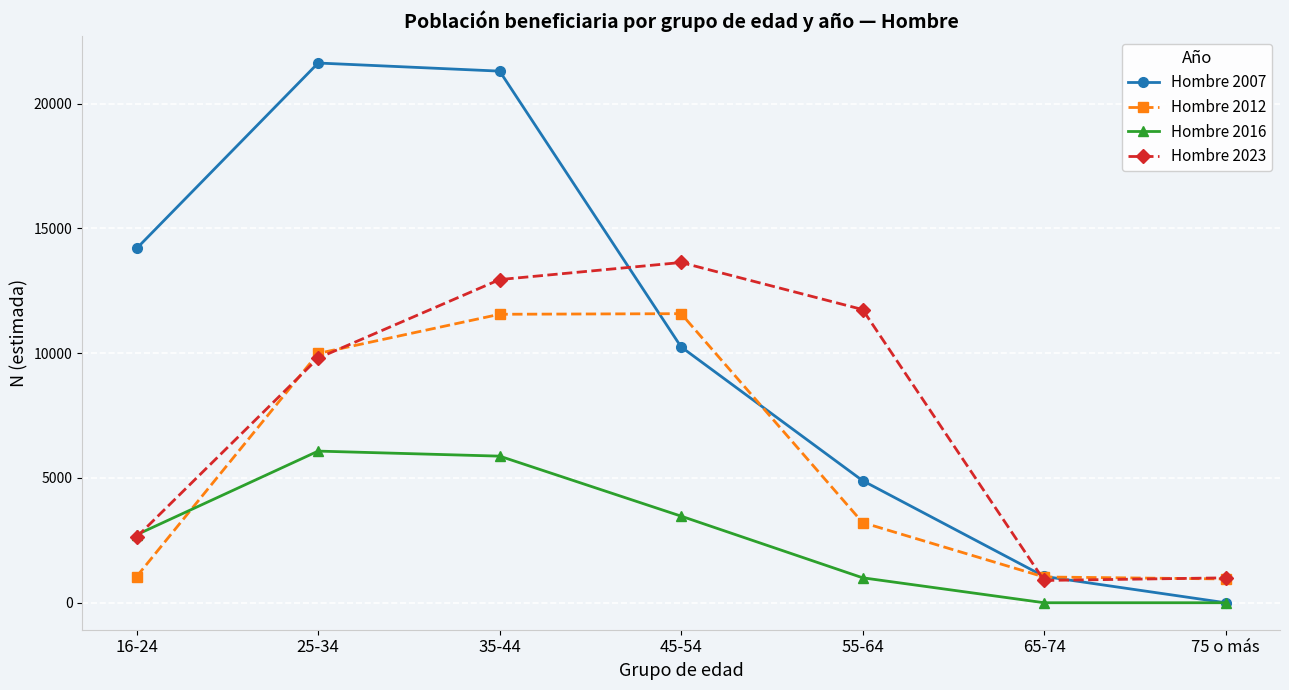

Which series has the widest spread of values?

Hombre 2007